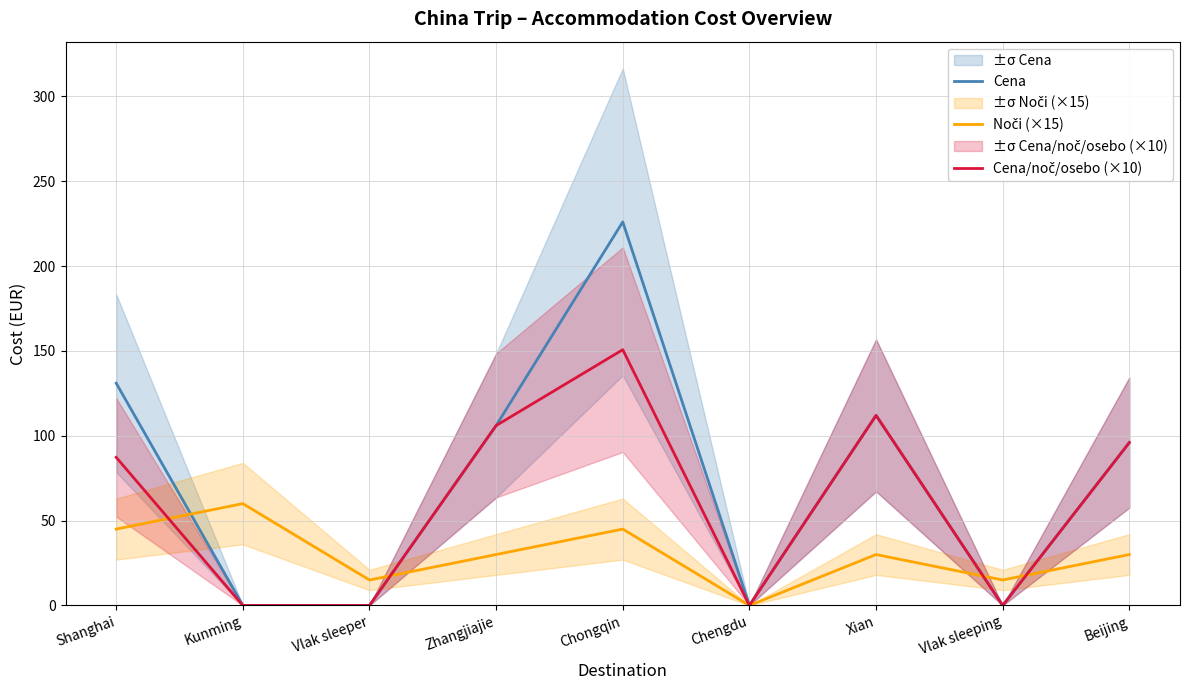

Rank the series at Xian from lowest to highest value.

Noči (×15), Cena, Cena/noč/osebo (×10)